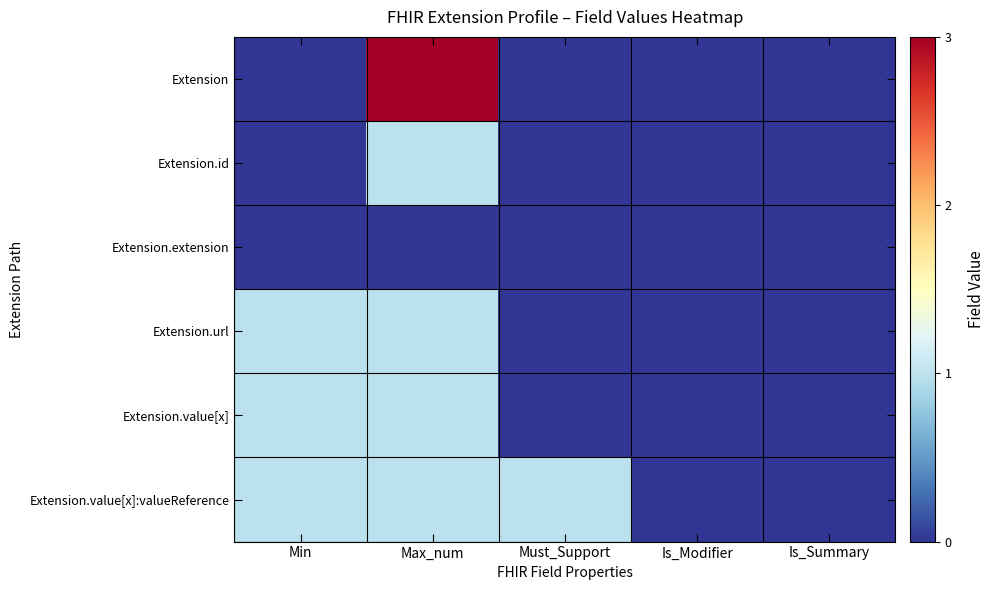

What is the greatest value displayed?

3